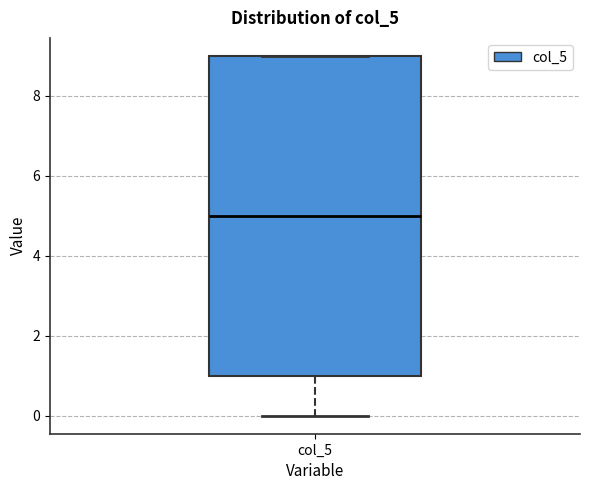

Read this box plot against the y-axis: the position of the median line, the range covered by the box, and the ends of both whiskers. The values are not printed on the chart, so give them approximately, as read against the axis.

median 5, box 1 to 9, whiskers 0 to 9